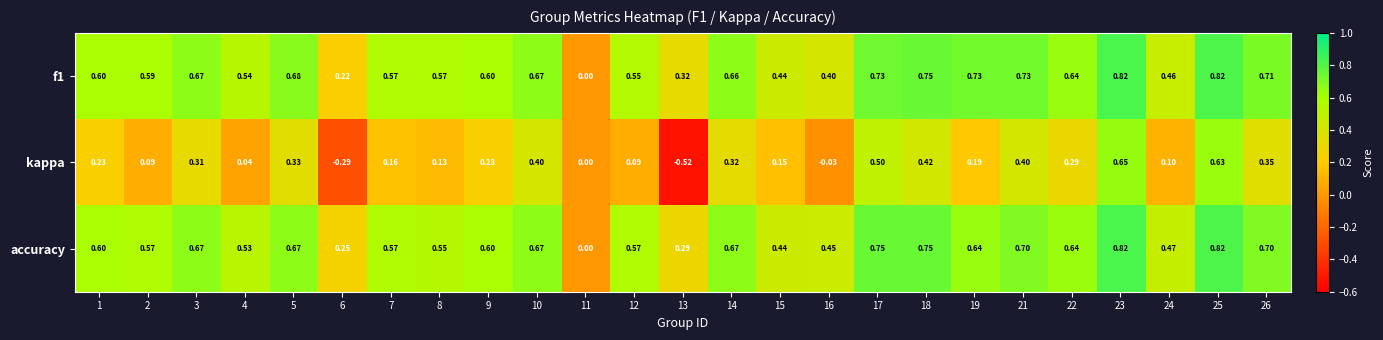

Which series changed the most between 3 and 9?

kappa